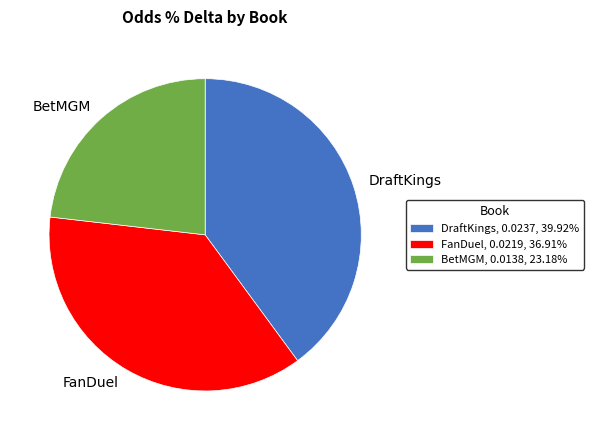

Which category has the biggest portion of the pie?

DraftKings